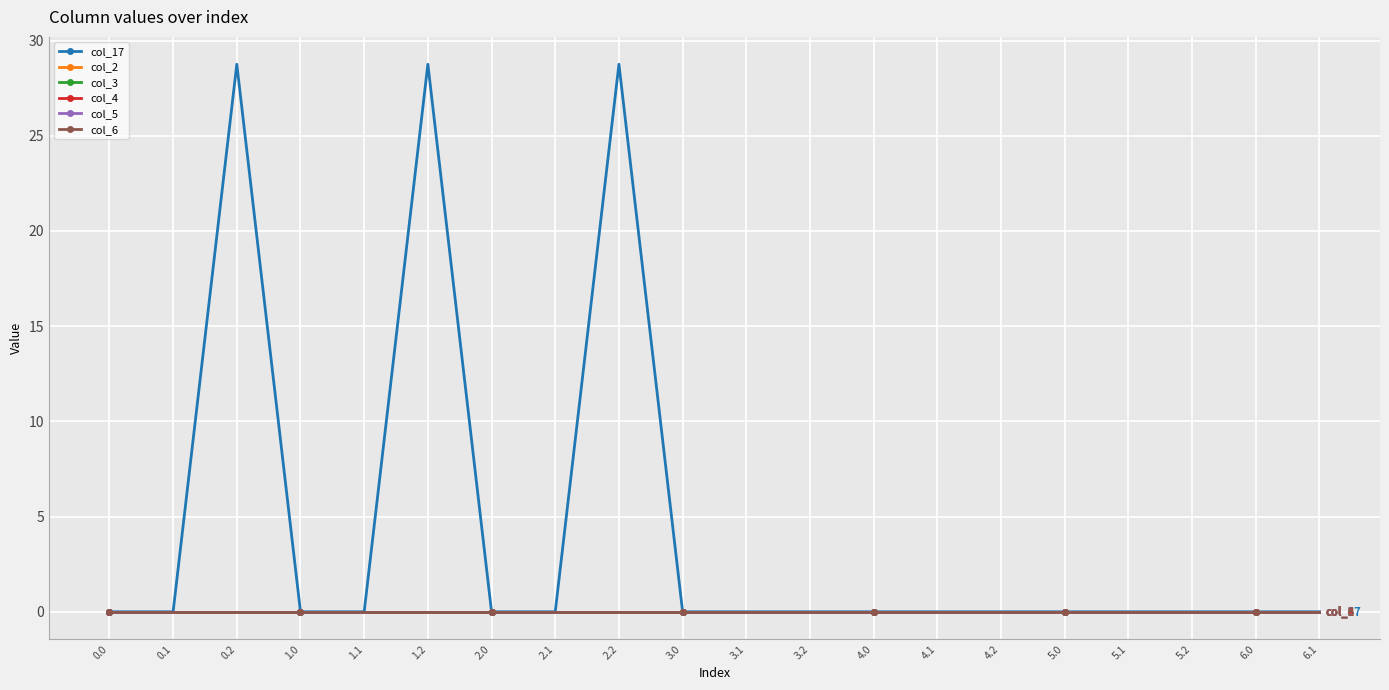

Rank the series by their maximum value, from highest to lowest.

col_17, col_2, col_3, col_4, col_5, col_6